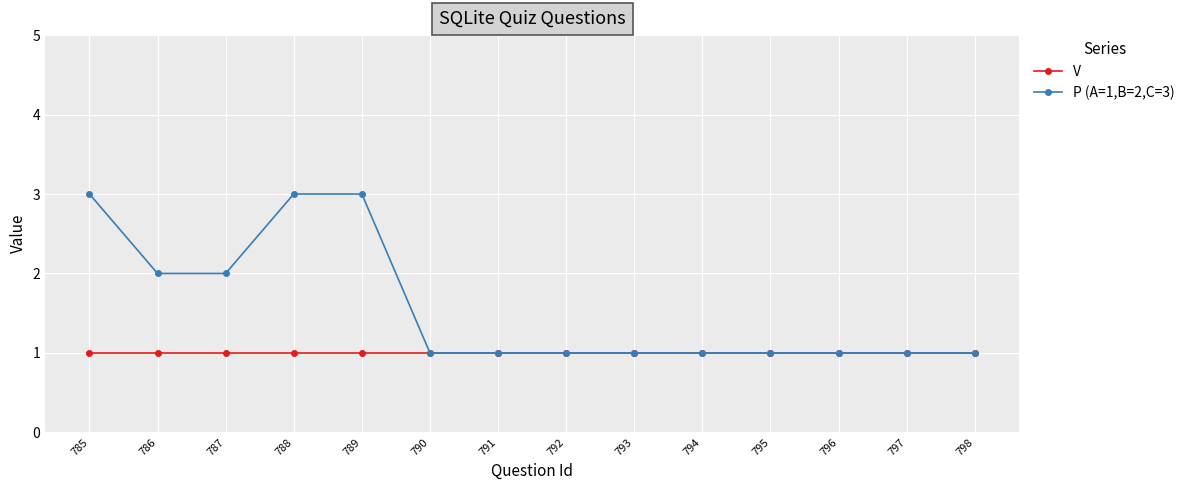

Does the chart display data point markers on the line(s)?

Yes